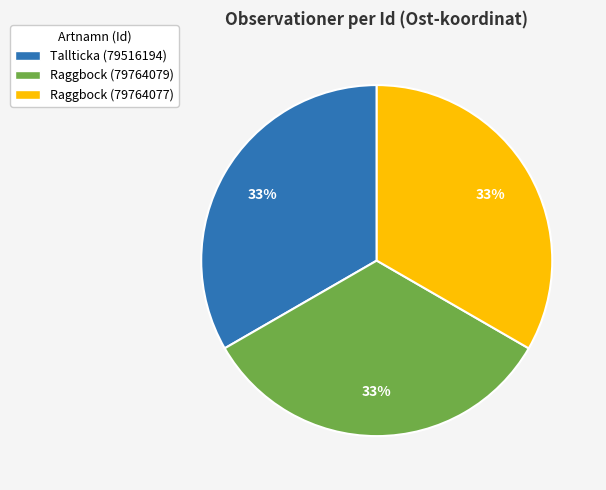

Do Raggbock (79764077) and Raggbock (79764079) together represent more than half of the pie?

Yes